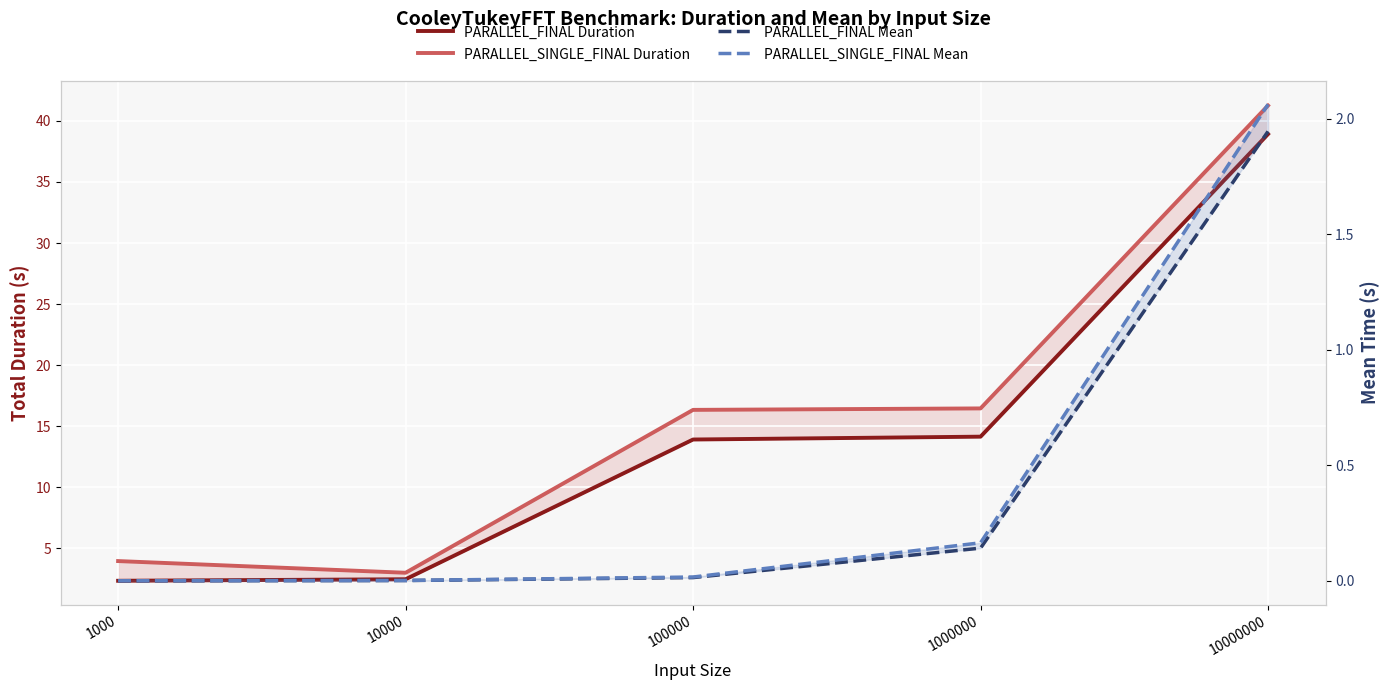

At 10000, list the series in order from smallest to largest.

PARALLEL_FINAL Mean, PARALLEL_SINGLE_FINAL Mean, PARALLEL_FINAL Duration, PARALLEL_SINGLE_FINAL Duration